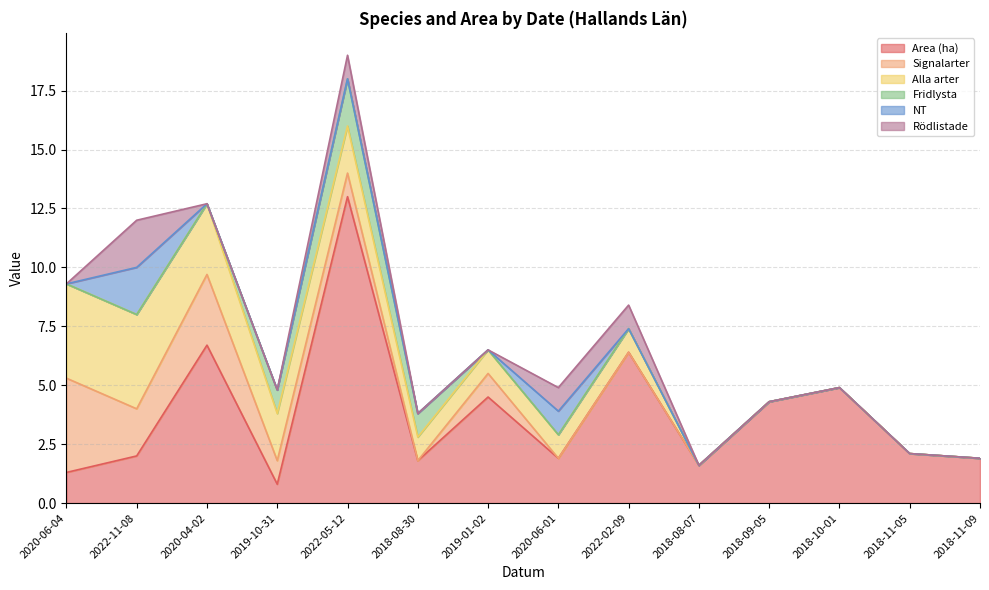

Reading left to right, what are all the values shown in this chart?

Area (ha): 1.3	2.0	6.7	0.8	13.0	1.8	4.5	1.9	6.4	1.6	4.3	4.9	2.1	1.9
Signalarter: 4.0	2.0	3.0	1.0	1.0	0.0	1.0	0.0	0.0	0.0	0.0	0.0	0.0	0.0
Alla arter: 4.0	4.0	3.0	2.0	2.0	1.0	1.0	1.0	1.0	0.0	0.0	0.0	0.0	0.0
Fridlysta: 0.0	0.0	0.0	1.0	2.0	1.0	0.0	0.0	0.0	0.0	0.0	0.0	0.0	0.0
NT: 0.0	2.0	0.0	0.0	0.0	0.0	0.0	1.0	0.0	0.0	0.0	0.0	0.0	0.0
Rödlistade: 0.0	2.0	0.0	0.0	1.0	0.0	0.0	1.0	1.0	0.0	0.0	0.0	0.0	0.0